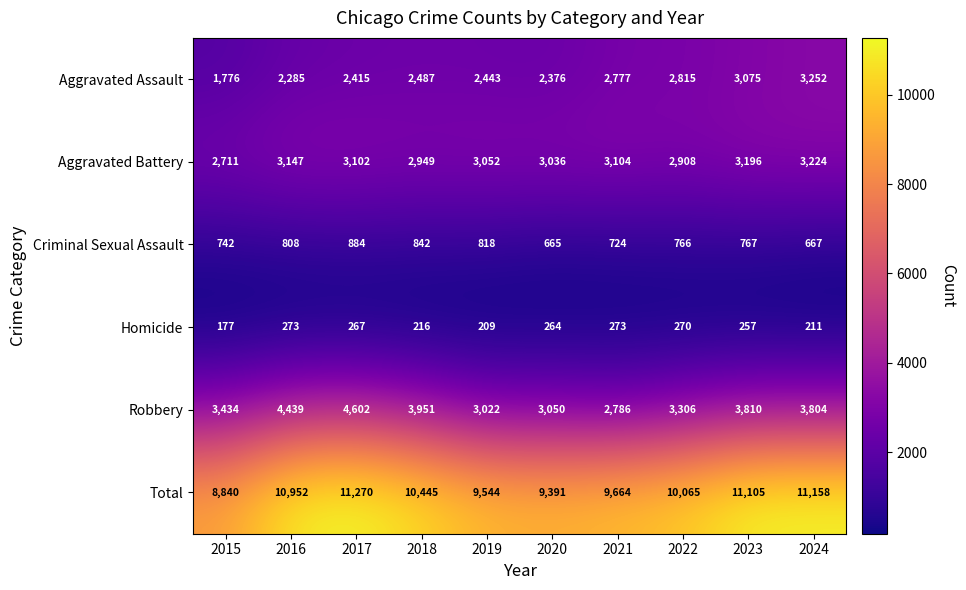

Is it true that Total equals 3834 at 2015?

False